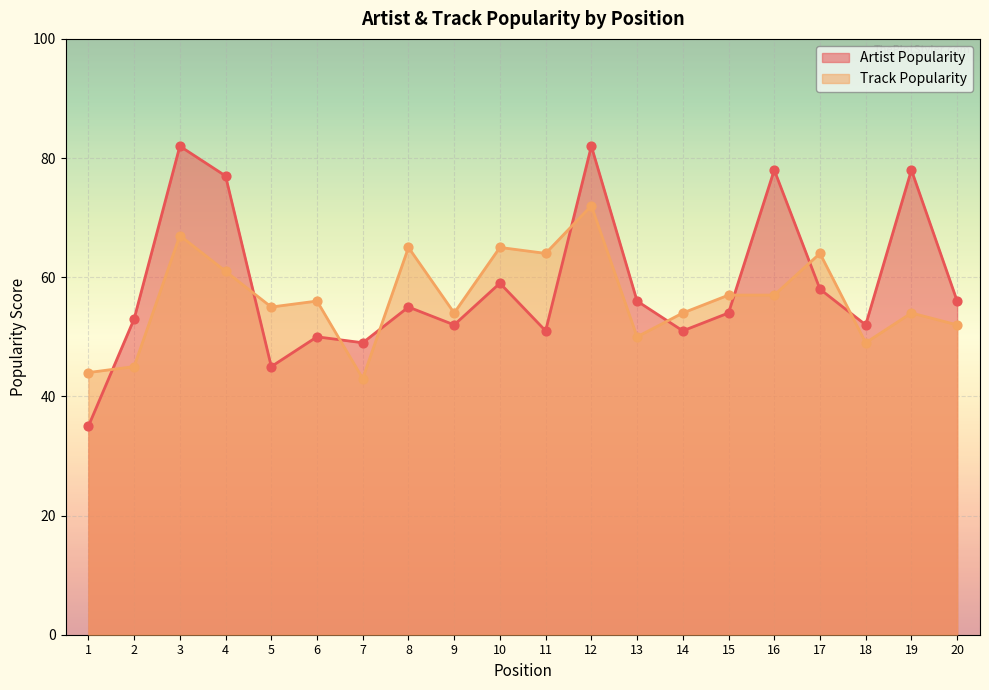

What is the total value across all series at 15?

111